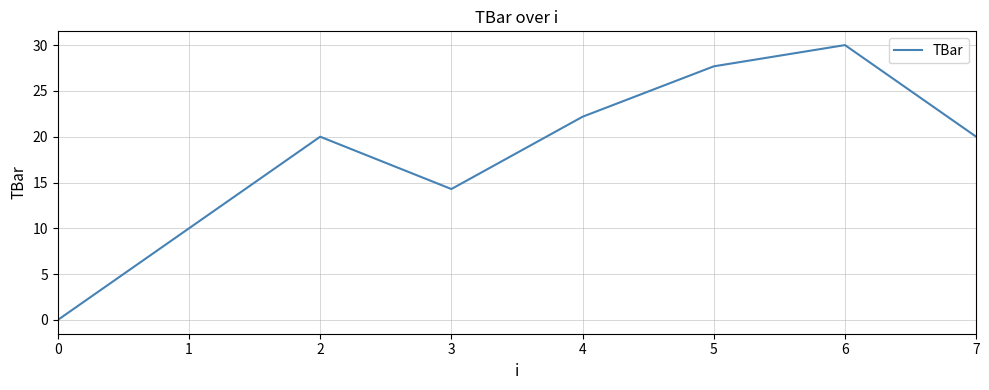

What is the difference between the values at 7 and 1?

10.0